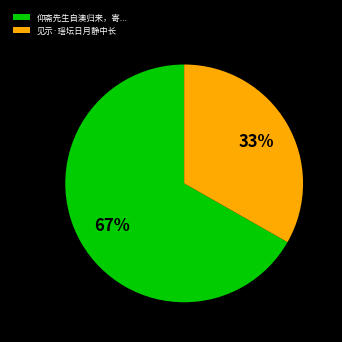

How many segments does this pie chart have?

2